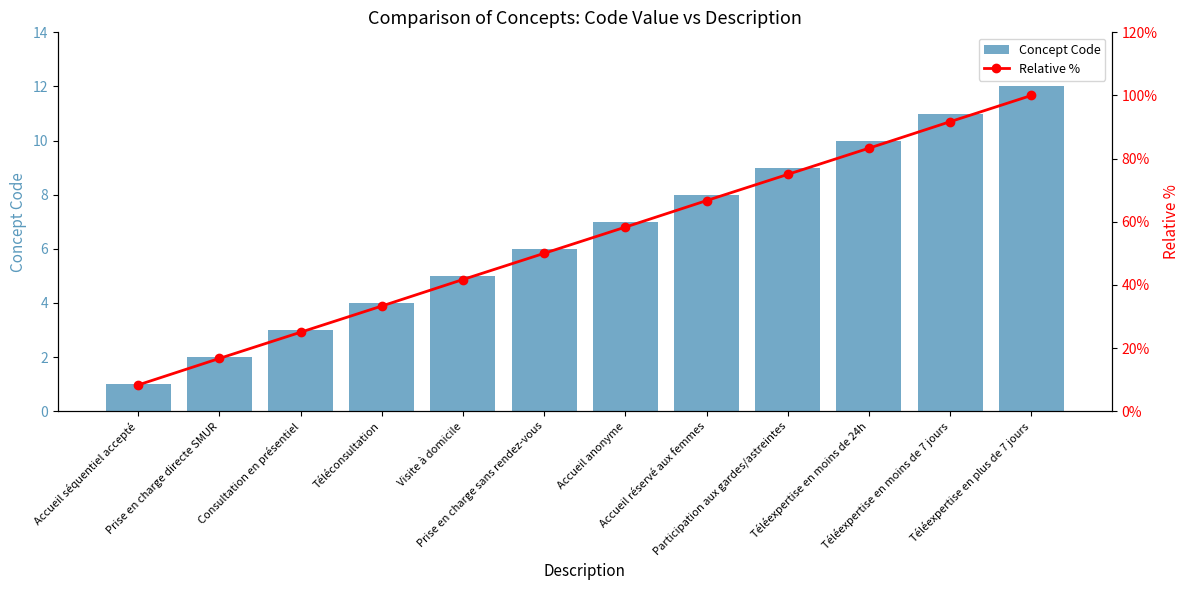

What is the label of the 4th bar from the left?

Téléconsultation